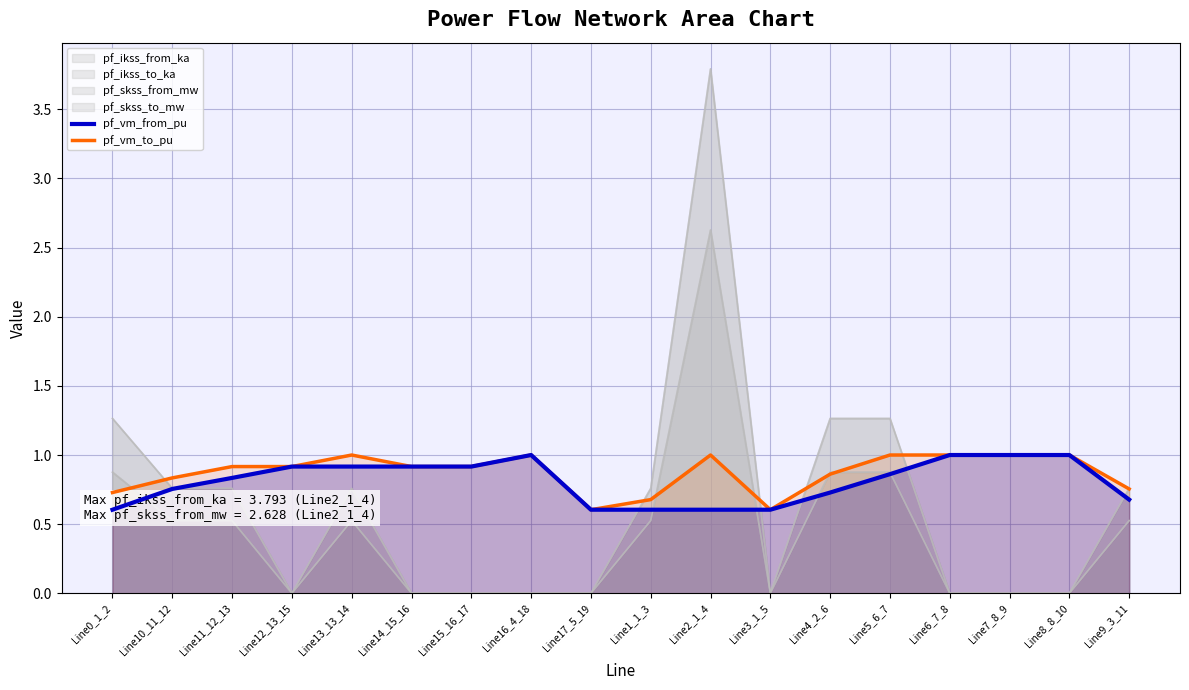

What is the difference between the second highest and second lowest values in the pf_vm_to_pu series?

0.4